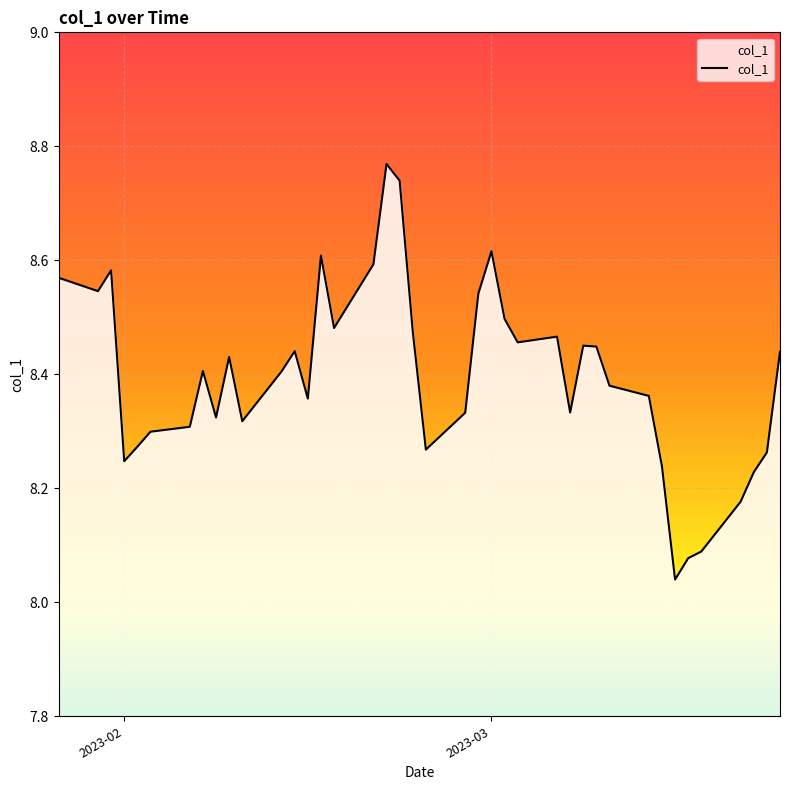

How many lines are shown in the chart?

1